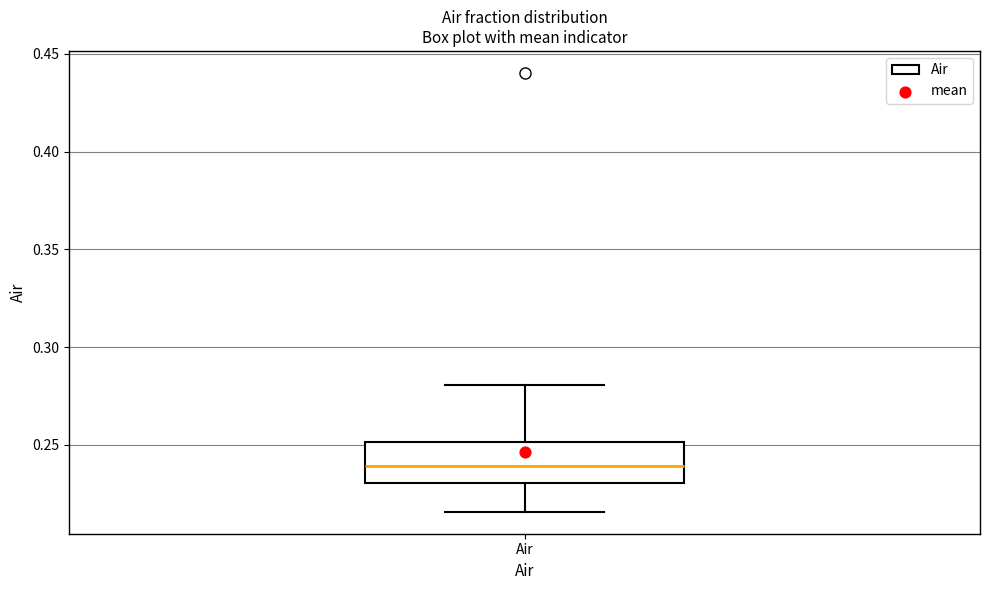

Read this box plot against the y-axis: the position of the median line, the range covered by the box, and the ends of both whiskers. The values are not printed on the chart, so give them approximately, as read against the axis.

median 0.240, box 0.230 to 0.250, whiskers 0.215 to 0.280